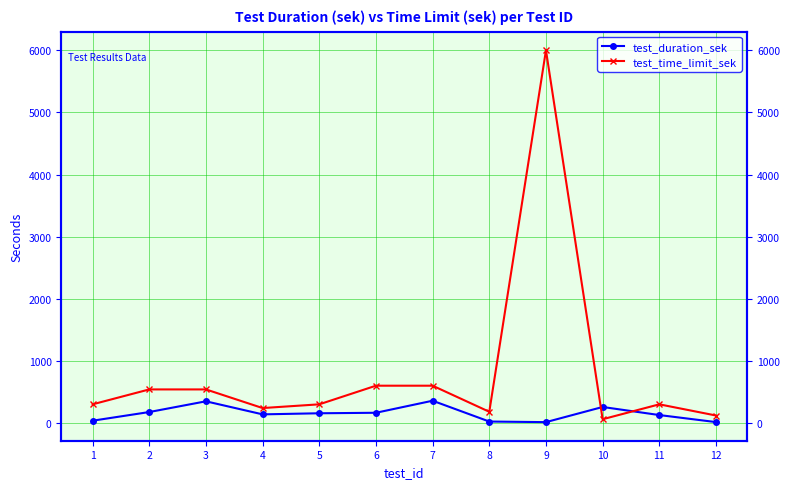

Where is test_time_limit_sek nearest to the value 3030?

6